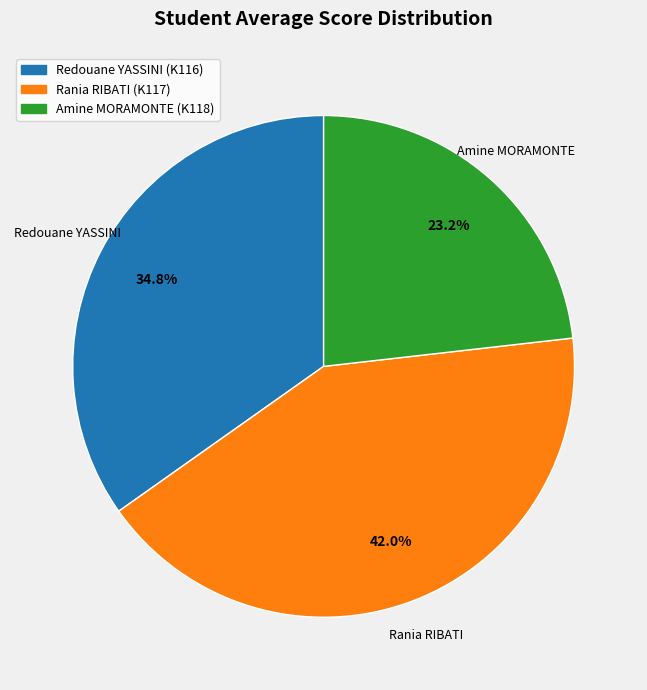

What is the ratio of the value at Rania RIBATI (K117) to the value at Redouane YASSINI (K116)?

1.2